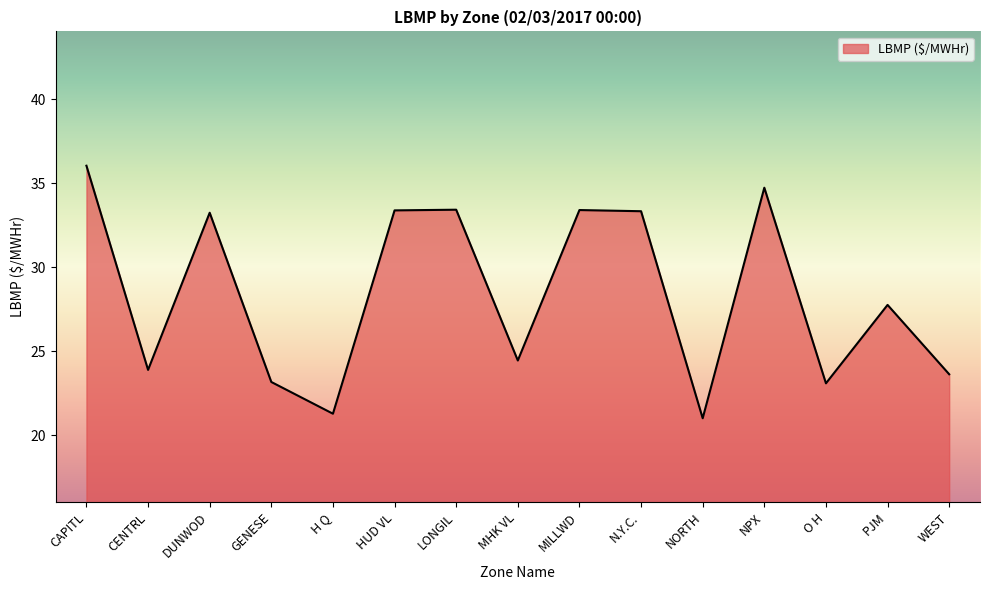

What is the ratio of the value at N.Y.C. to the value at MHK VL?

1.4